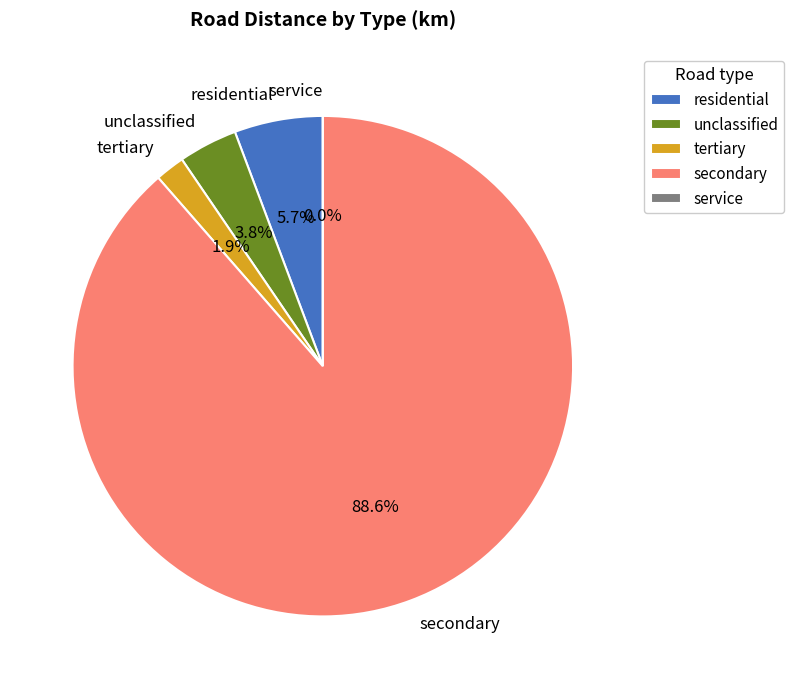

Which category has the biggest portion of the pie?

secondary